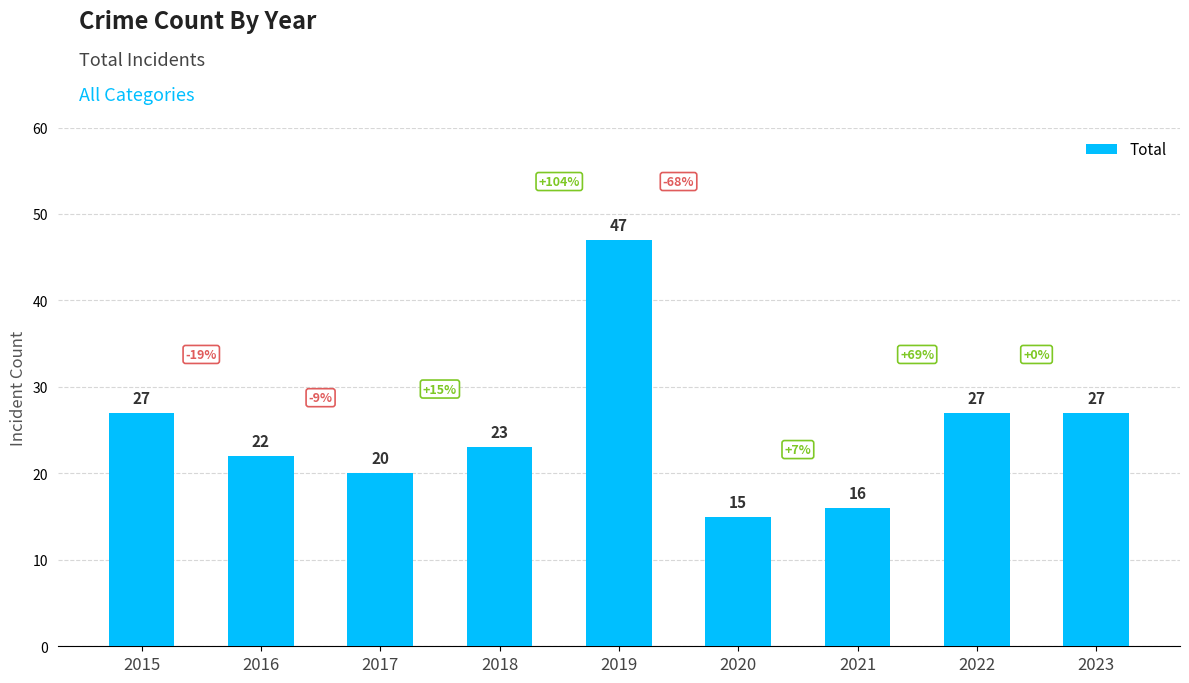

What is the greatest value displayed?

47